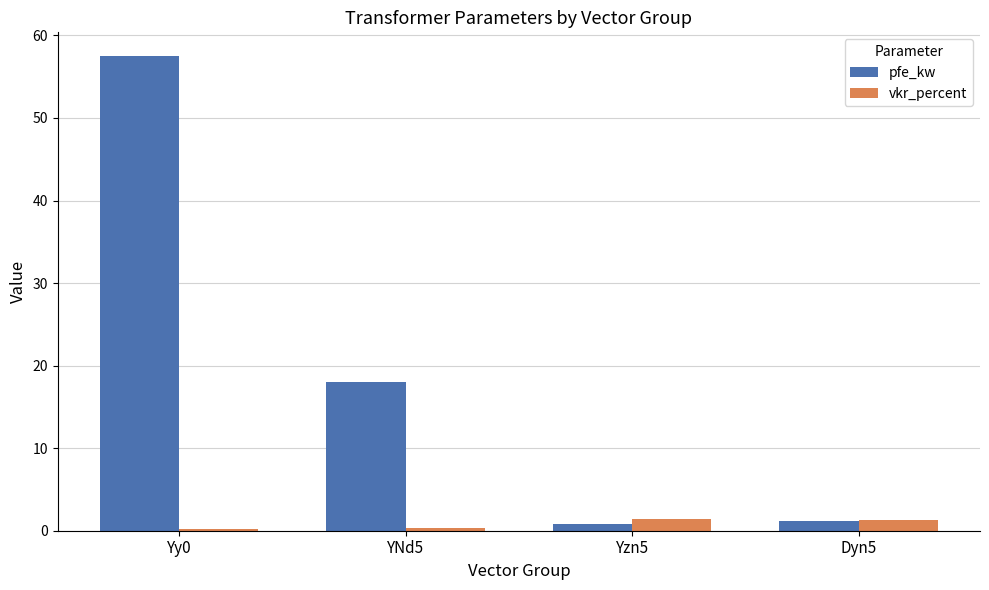

What is the maximum value for pfe_kw?

57.5